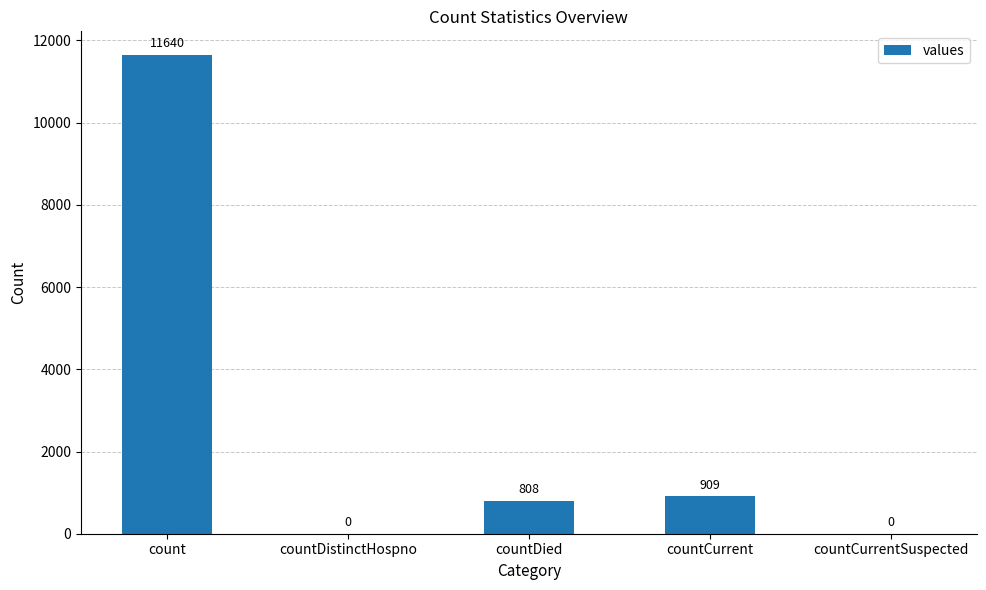

At which category does the chart reach its peak across all series?

count